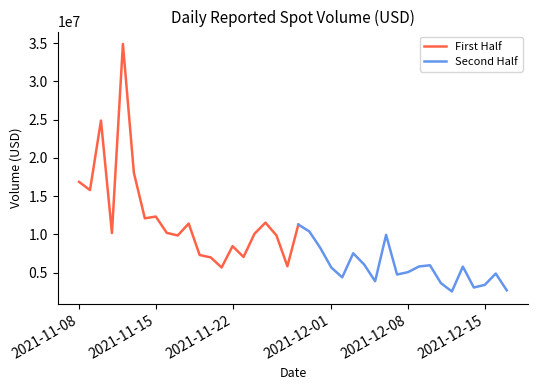

Read the value at 2021-12-15.

3404396.3